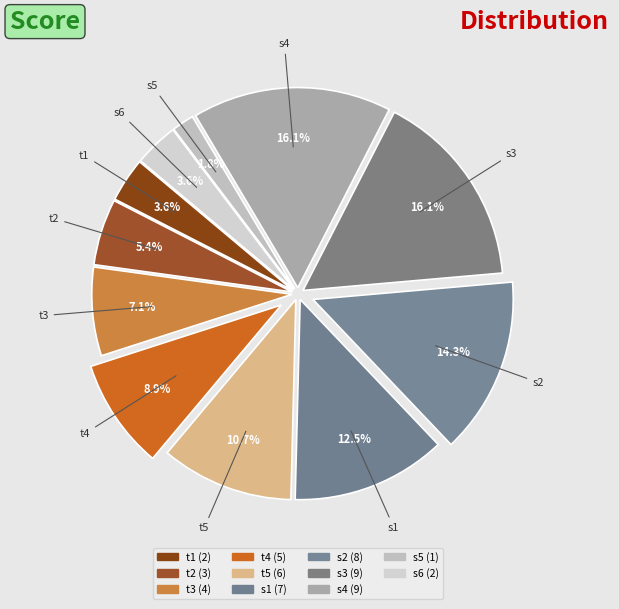

Does t5 represent more than half of the total?

No